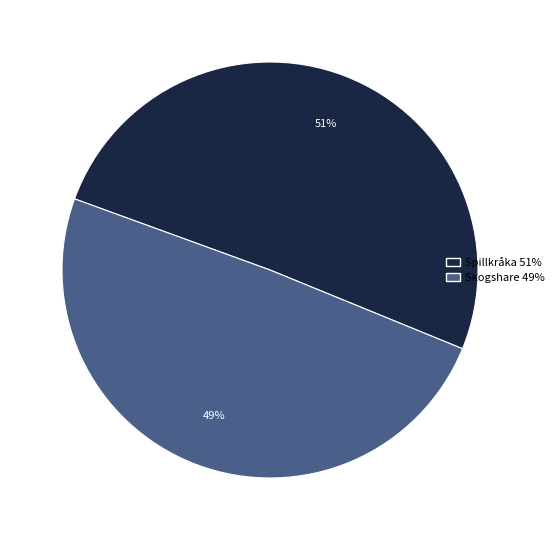

To the nearest percent, what percentage of the pie is Skogshare?

49%